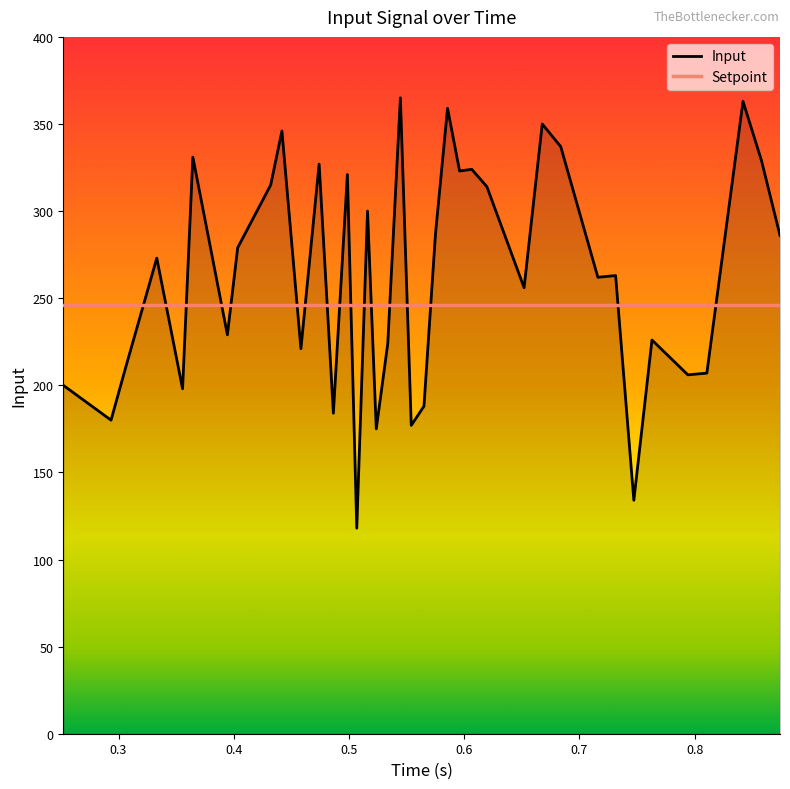

Reading left to right, extract all data points from this chart.

200	180	211	273	198	331	229	279	315	346	221	327	184	321	118	300	175	224	365	177	188	287	359	323	324	314	256	350	337	262	263	134	226	206	207	363	329	286